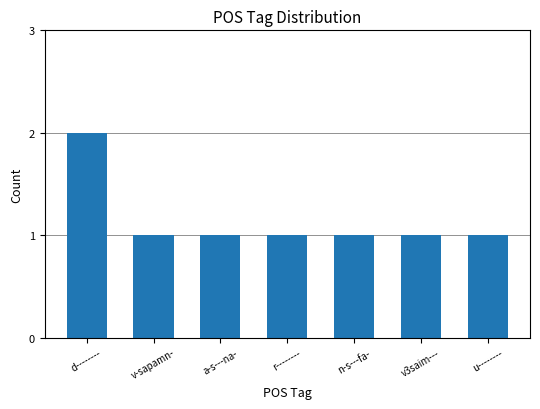

What is the sum of all values?

8